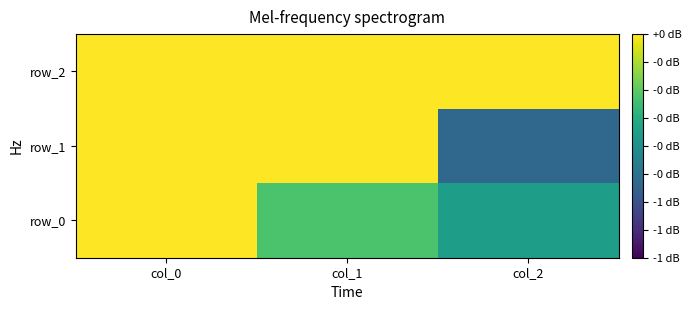

Reading left to right, list all the values displayed in this chart.

row_0: col_0=0.9	col_1=-0.2	col_2=-0.4
row_1: col_0=0.0	col_1=0.8	col_2=-0.5
row_2: col_0=0.4	col_1=0.5	col_2=0.8